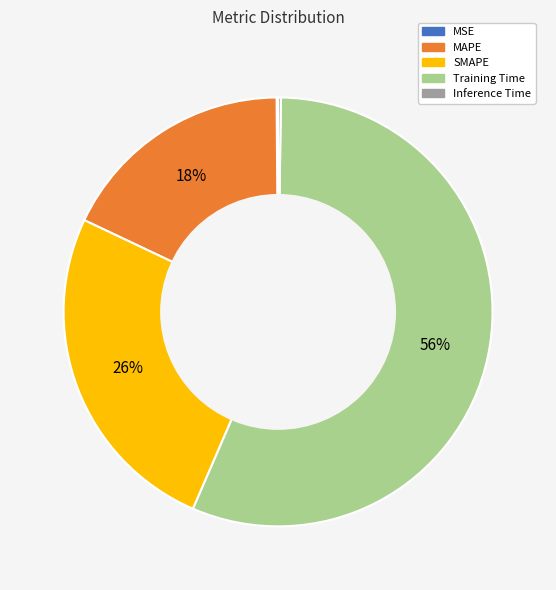

Is it true that Training Time is 56% of the pie?

True